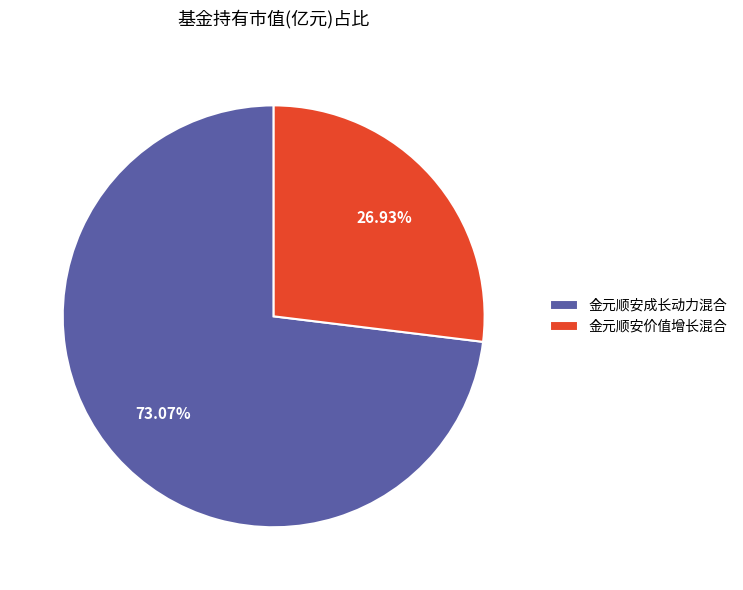

What percentage do 金元顺安价值增长混合 and 金元顺安成长动力混合 together represent?

100.0%